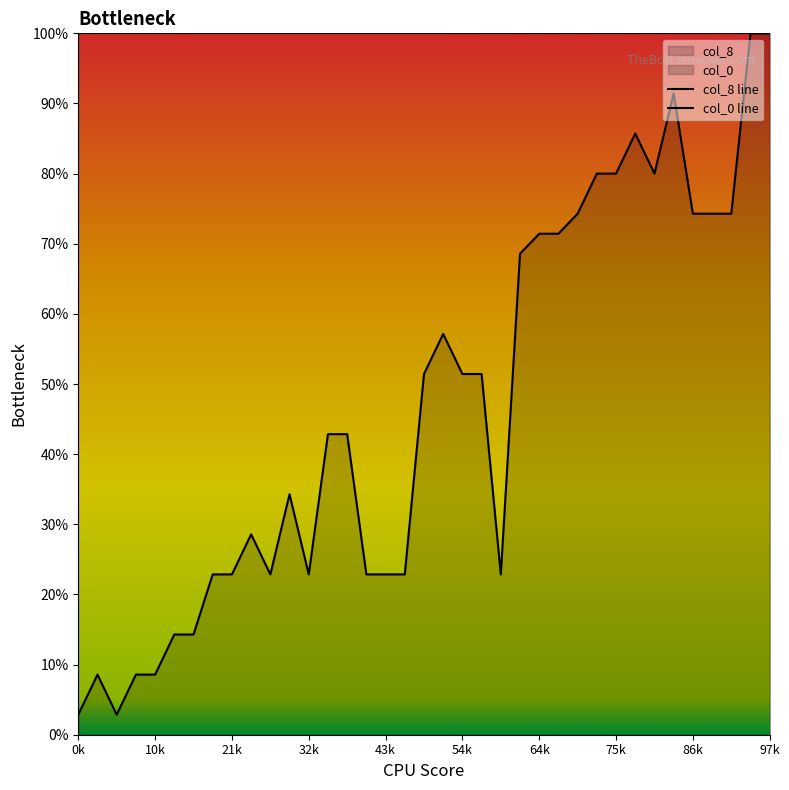

True or false: col_8 line and col_0 line cross at least once.

False